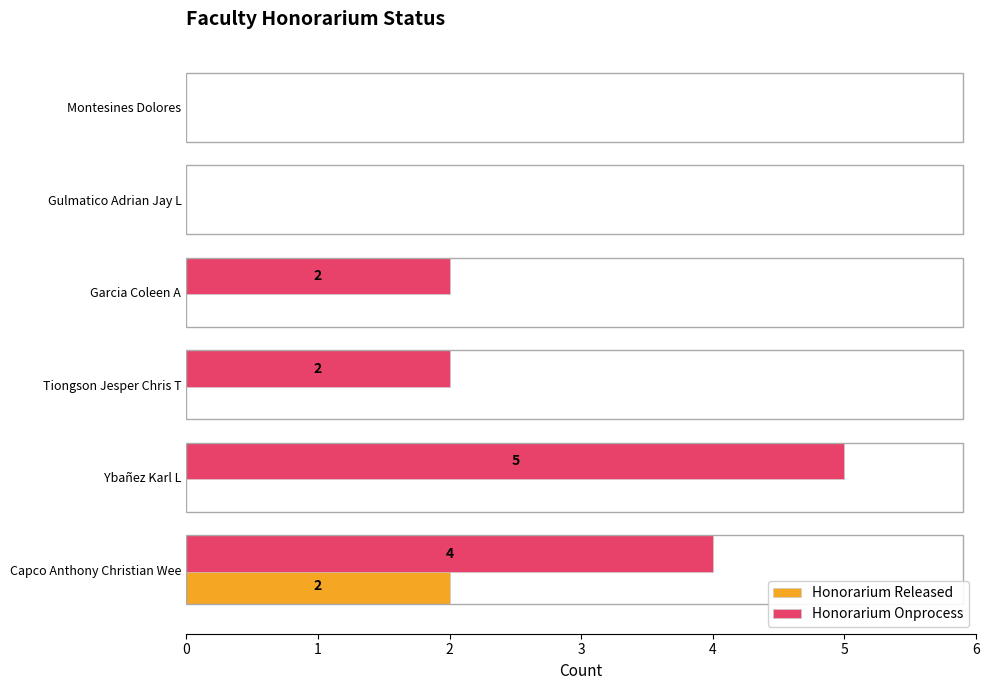

The value of Honorarium Released at Garcia Coleen A is 0. True or false?

True